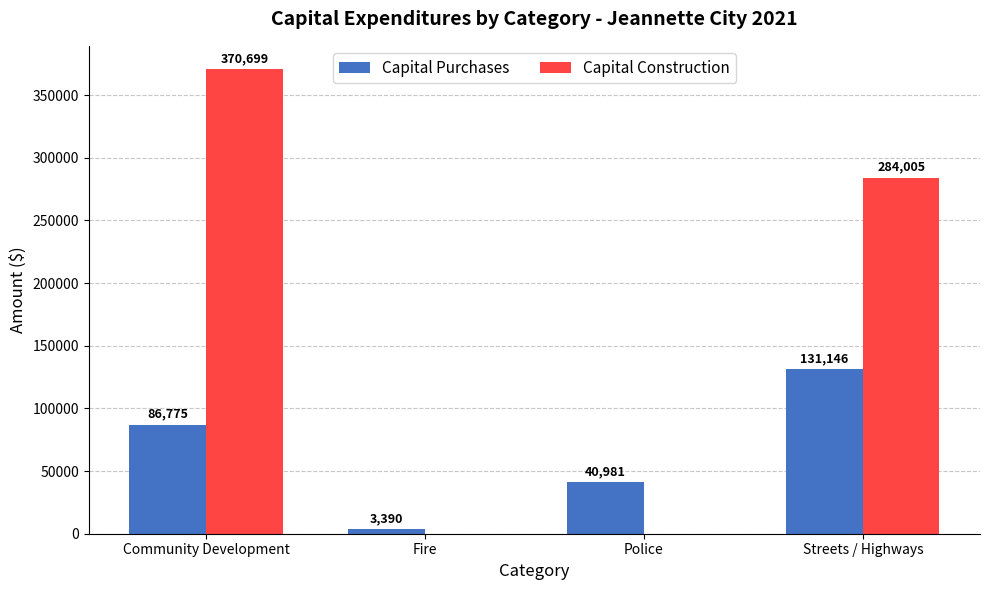

Between Community Development and Streets / Highways, which series saw the biggest shift?

Capital Construction